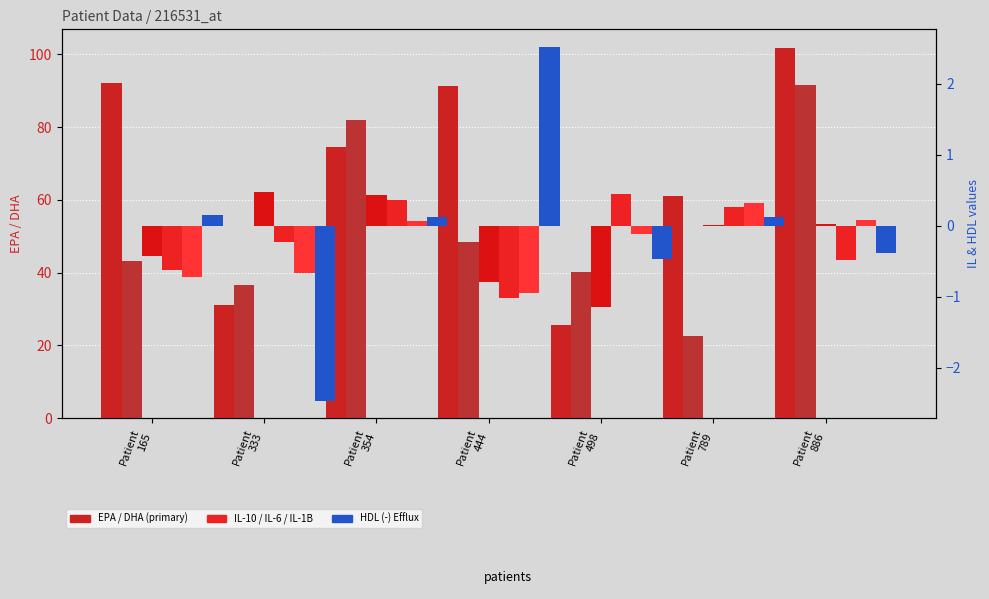

How many bars are there in each group?

6